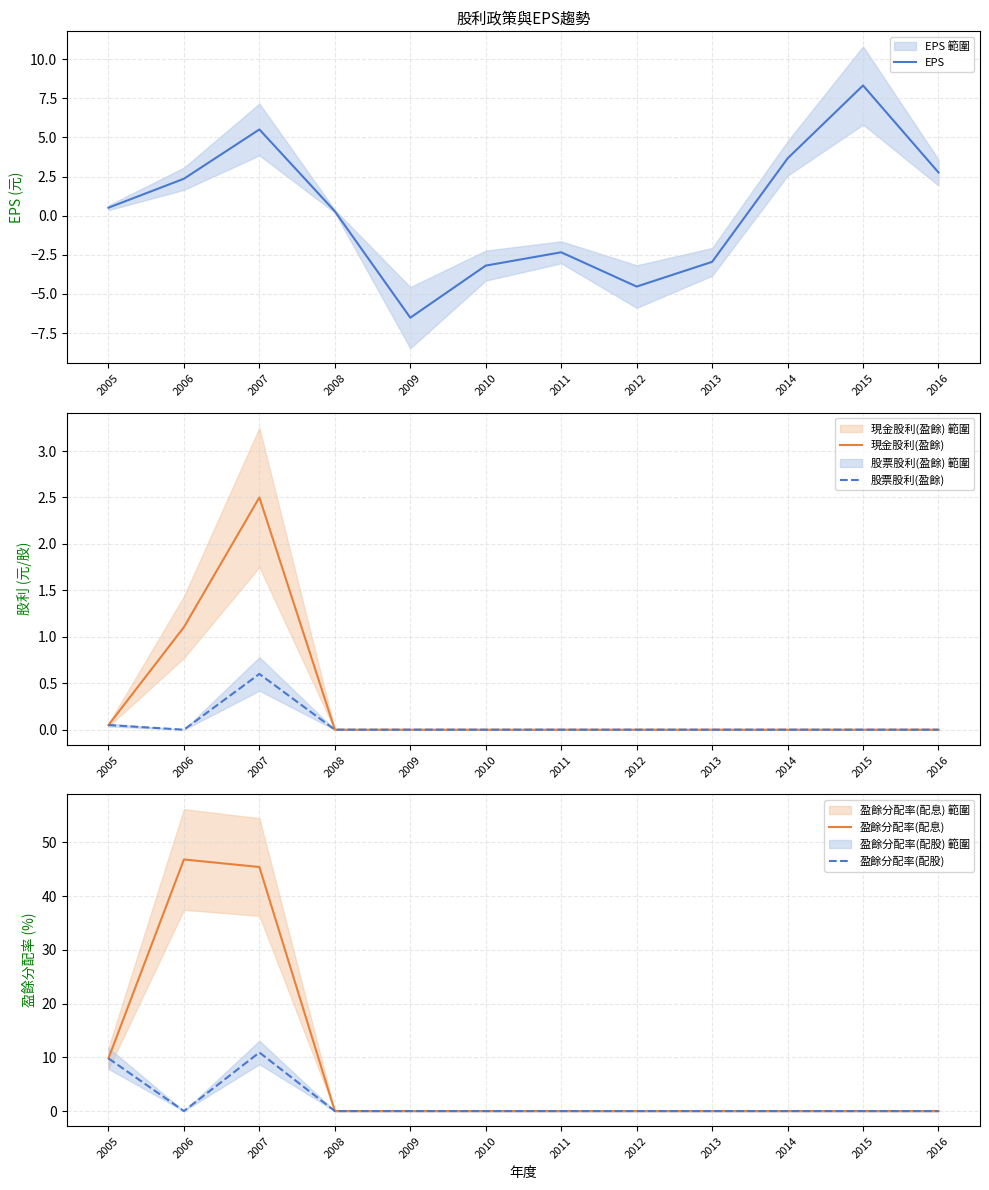

At which label does 盈餘分配率(配股) reach its minimum?

2006